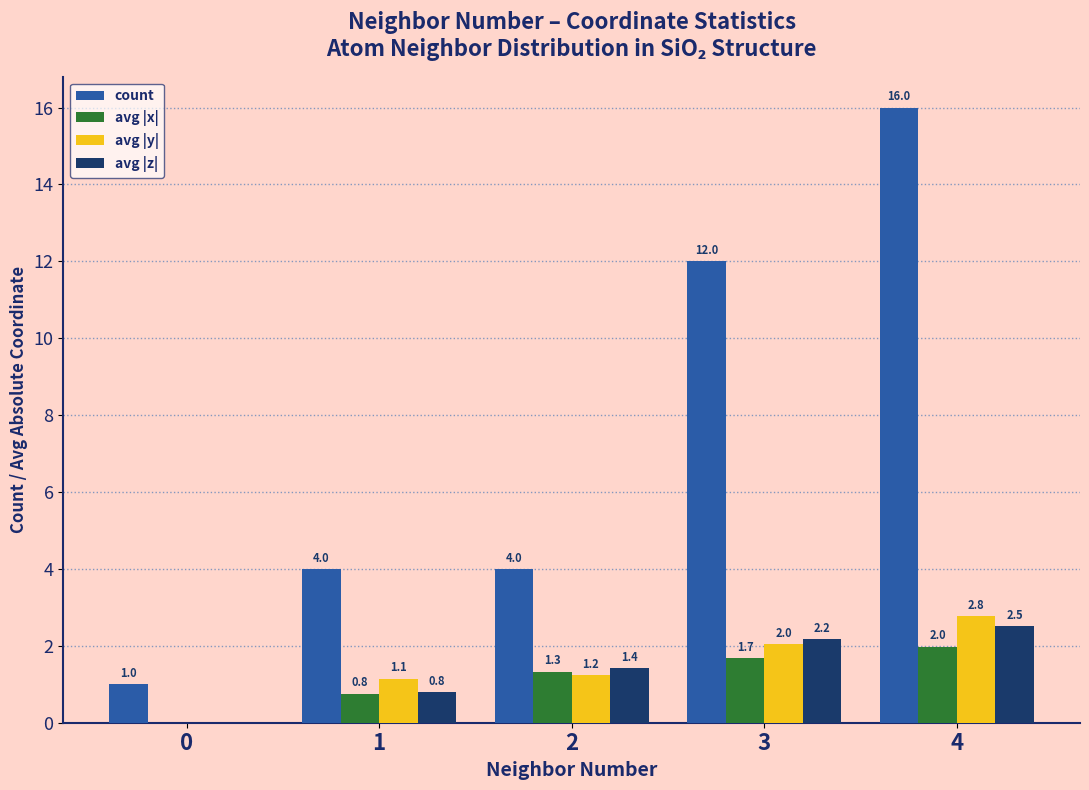

Which category has the highest value in the avg |x| series?

4